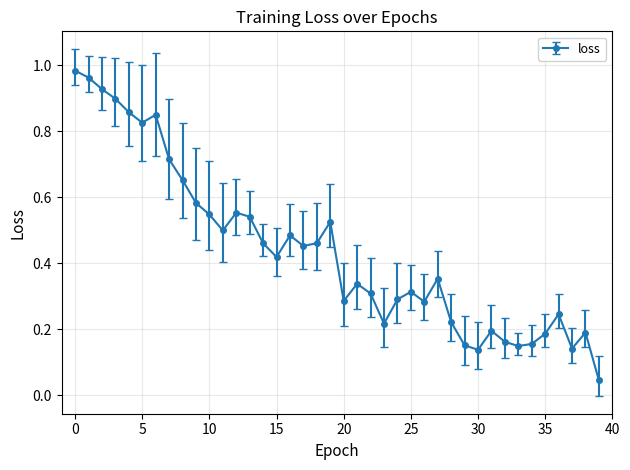

True or false: there are more than 1 points higher than both neighbors.

True